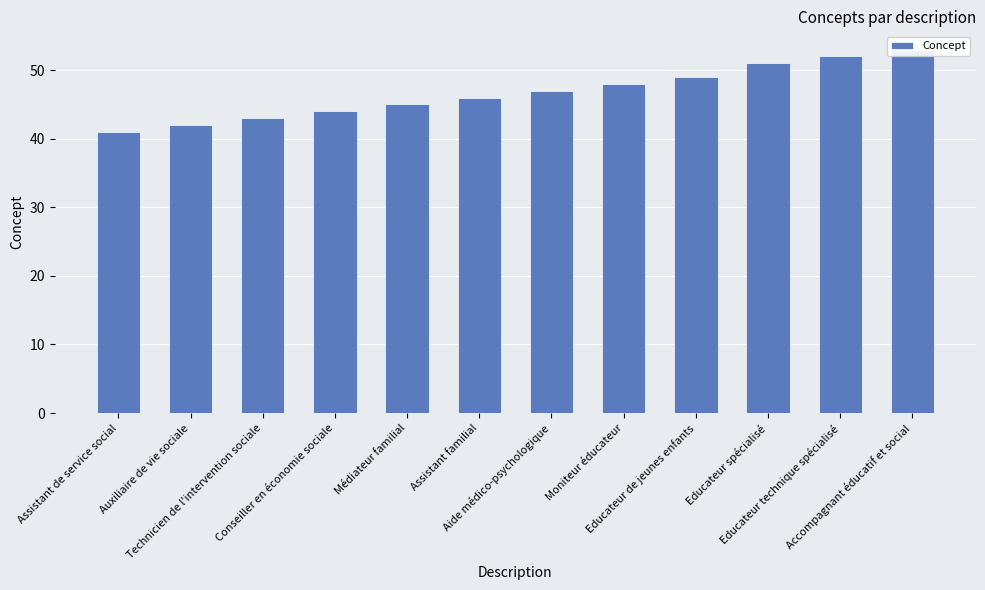

List the labels in order of value, smallest first.

Assistant de service social, Auxiliaire de vie sociale, Technicien de l'intervention sociale, Conseiller en économie sociale, Médiateur familial, Assistant familial, Aide médico-psychologique, Moniteur éducateur, Educateur de jeunes enfants, Educateur spécialisé, Educateur technique spécialisé, Accompagnant éducatif et social